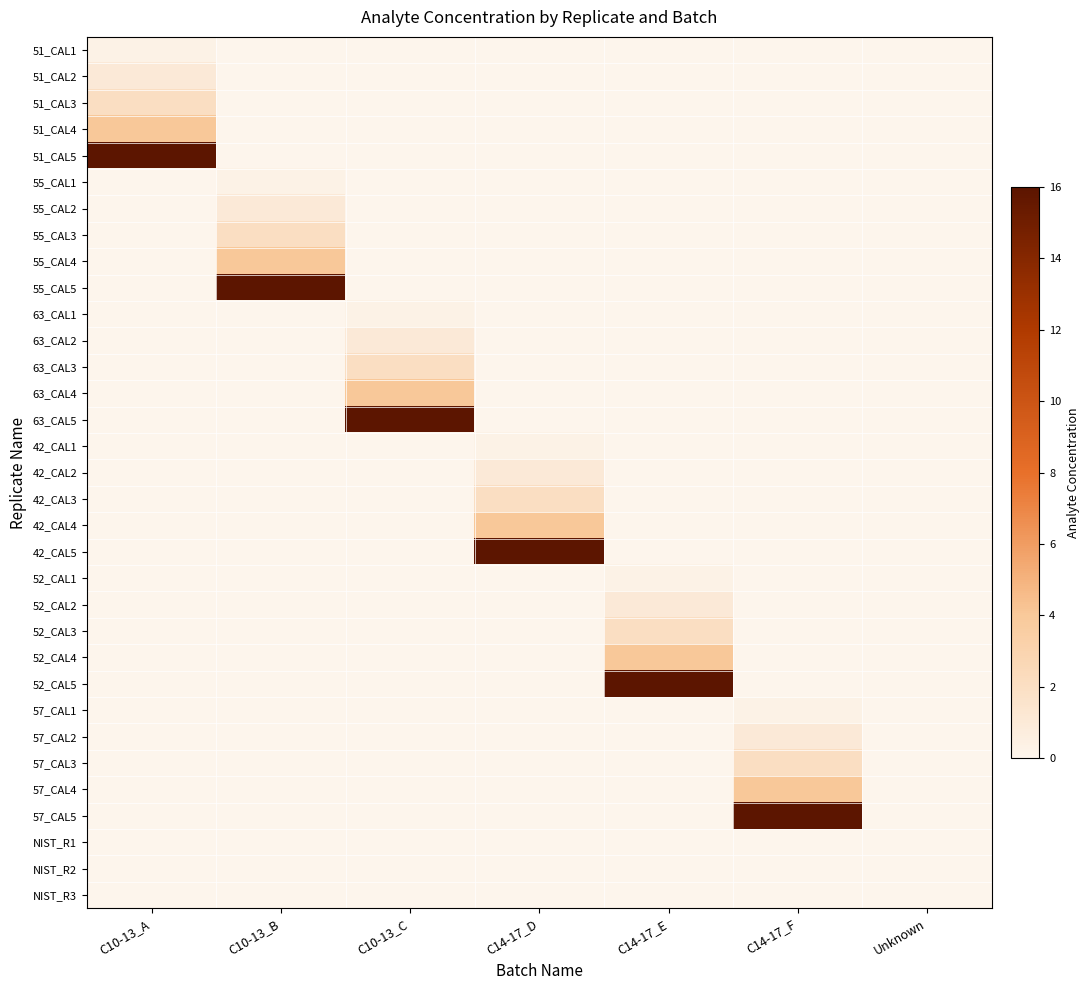

Reading left to right, transcribe all the data shown in this chart.

51_CAL1: C10-13_A=0.3	C10-13_B=0.0	C10-13_C=0.0	C14-17_D=0.0	C14-17_E=0.0	C14-17_F=0.0	Unknown=0.0
51_CAL2: C10-13_A=1.0	C10-13_B=0.0	C10-13_C=0.0	C14-17_D=0.0	C14-17_E=0.0	C14-17_F=0.0	Unknown=0.0
51_CAL3: C10-13_A=2.0	C10-13_B=0.0	C10-13_C=0.0	C14-17_D=0.0	C14-17_E=0.0	C14-17_F=0.0	Unknown=0.0
51_CAL4: C10-13_A=4.0	C10-13_B=0.0	C10-13_C=0.0	C14-17_D=0.0	C14-17_E=0.0	C14-17_F=0.0	Unknown=0.0
51_CAL5: C10-13_A=16.0	C10-13_B=0.0	C10-13_C=0.0	C14-17_D=0.0	C14-17_E=0.0	C14-17_F=0.0	Unknown=0.0
55_CAL1: C10-13_A=0.0	C10-13_B=0.3	C10-13_C=0.0	C14-17_D=0.0	C14-17_E=0.0	C14-17_F=0.0	Unknown=0.0
55_CAL2: C10-13_A=0.0	C10-13_B=1.0	C10-13_C=0.0	C14-17_D=0.0	C14-17_E=0.0	C14-17_F=0.0	Unknown=0.0
55_CAL3: C10-13_A=0.0	C10-13_B=2.0	C10-13_C=0.0	C14-17_D=0.0	C14-17_E=0.0	C14-17_F=0.0	Unknown=0.0
55_CAL4: C10-13_A=0.0	C10-13_B=4.0	C10-13_C=0.0	C14-17_D=0.0	C14-17_E=0.0	C14-17_F=0.0	Unknown=0.0
55_CAL5: C10-13_A=0.0	C10-13_B=16.0	C10-13_C=0.0	C14-17_D=0.0	C14-17_E=0.0	C14-17_F=0.0	Unknown=0.0
63_CAL1: C10-13_A=0.0	C10-13_B=0.0	C10-13_C=0.3	C14-17_D=0.0	C14-17_E=0.0	C14-17_F=0.0	Unknown=0.0
63_CAL2: C10-13_A=0.0	C10-13_B=0.0	C10-13_C=1.0	C14-17_D=0.0	C14-17_E=0.0	C14-17_F=0.0	Unknown=0.0
63_CAL3: C10-13_A=0.0	C10-13_B=0.0	C10-13_C=2.0	C14-17_D=0.0	C14-17_E=0.0	C14-17_F=0.0	Unknown=0.0
63_CAL4: C10-13_A=0.0	C10-13_B=0.0	C10-13_C=4.0	C14-17_D=0.0	C14-17_E=0.0	C14-17_F=0.0	Unknown=0.0
63_CAL5: C10-13_A=0.0	C10-13_B=0.0	C10-13_C=16.0	C14-17_D=0.0	C14-17_E=0.0	C14-17_F=0.0	Unknown=0.0
42_CAL1: C10-13_A=0.0	C10-13_B=0.0	C10-13_C=0.0	C14-17_D=0.3	C14-17_E=0.0	C14-17_F=0.0	Unknown=0.0
42_CAL2: C10-13_A=0.0	C10-13_B=0.0	C10-13_C=0.0	C14-17_D=1.0	C14-17_E=0.0	C14-17_F=0.0	Unknown=0.0
42_CAL3: C10-13_A=0.0	C10-13_B=0.0	C10-13_C=0.0	C14-17_D=2.0	C14-17_E=0.0	C14-17_F=0.0	Unknown=0.0
42_CAL4: C10-13_A=0.0	C10-13_B=0.0	C10-13_C=0.0	C14-17_D=4.0	C14-17_E=0.0	C14-17_F=0.0	Unknown=0.0
42_CAL5: C10-13_A=0.0	C10-13_B=0.0	C10-13_C=0.0	C14-17_D=16.0	C14-17_E=0.0	C14-17_F=0.0	Unknown=0.0
52_CAL1: C10-13_A=0.0	C10-13_B=0.0	C10-13_C=0.0	C14-17_D=0.0	C14-17_E=0.3	C14-17_F=0.0	Unknown=0.0
52_CAL2: C10-13_A=0.0	C10-13_B=0.0	C10-13_C=0.0	C14-17_D=0.0	C14-17_E=1.0	C14-17_F=0.0	Unknown=0.0
52_CAL3: C10-13_A=0.0	C10-13_B=0.0	C10-13_C=0.0	C14-17_D=0.0	C14-17_E=2.0	C14-17_F=0.0	Unknown=0.0
52_CAL4: C10-13_A=0.0	C10-13_B=0.0	C10-13_C=0.0	C14-17_D=0.0	C14-17_E=4.0	C14-17_F=0.0	Unknown=0.0
52_CAL5: C10-13_A=0.0	C10-13_B=0.0	C10-13_C=0.0	C14-17_D=0.0	C14-17_E=16.0	C14-17_F=0.0	Unknown=0.0
57_CAL1: C10-13_A=0.0	C10-13_B=0.0	C10-13_C=0.0	C14-17_D=0.0	C14-17_E=0.0	C14-17_F=0.3	Unknown=0.0
57_CAL2: C10-13_A=0.0	C10-13_B=0.0	C10-13_C=0.0	C14-17_D=0.0	C14-17_E=0.0	C14-17_F=1.0	Unknown=0.0
57_CAL3: C10-13_A=0.0	C10-13_B=0.0	C10-13_C=0.0	C14-17_D=0.0	C14-17_E=0.0	C14-17_F=2.0	Unknown=0.0
57_CAL4: C10-13_A=0.0	C10-13_B=0.0	C10-13_C=0.0	C14-17_D=0.0	C14-17_E=0.0	C14-17_F=4.0	Unknown=0.0
57_CAL5: C10-13_A=0.0	C10-13_B=0.0	C10-13_C=0.0	C14-17_D=0.0	C14-17_E=0.0	C14-17_F=16.0	Unknown=0.0
NIST_R1: C10-13_A=0.0	C10-13_B=0.0	C10-13_C=0.0	C14-17_D=0.0	C14-17_E=0.0	C14-17_F=0.0	Unknown=0.0
NIST_R2: C10-13_A=0.0	C10-13_B=0.0	C10-13_C=0.0	C14-17_D=0.0	C14-17_E=0.0	C14-17_F=0.0	Unknown=0.0
NIST_R3: C10-13_A=0.0	C10-13_B=0.0	C10-13_C=0.0	C14-17_D=0.0	C14-17_E=0.0	C14-17_F=0.0	Unknown=0.0